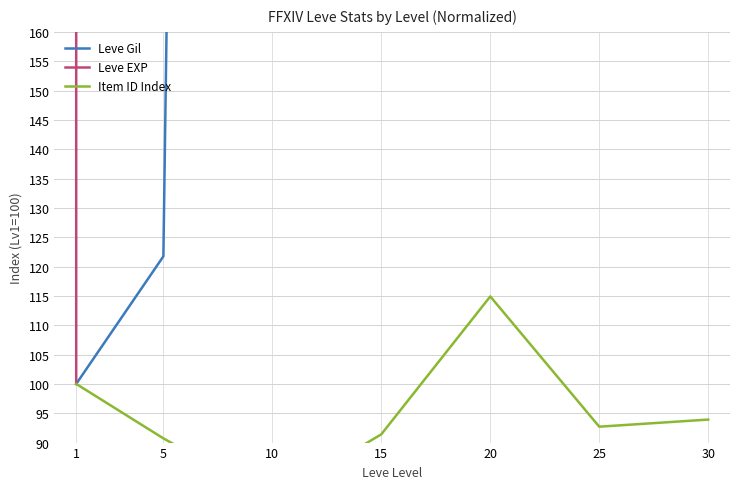

Rank the series at 10 from lowest to highest value.

Item ID Index, Leve Gil, Leve EXP